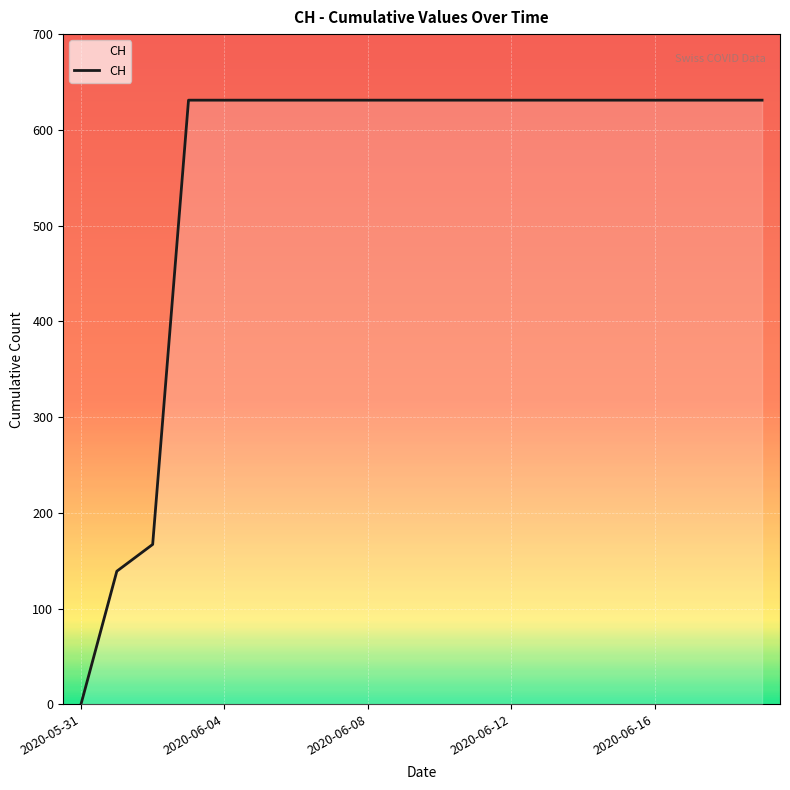

What is the greatest value displayed?

631